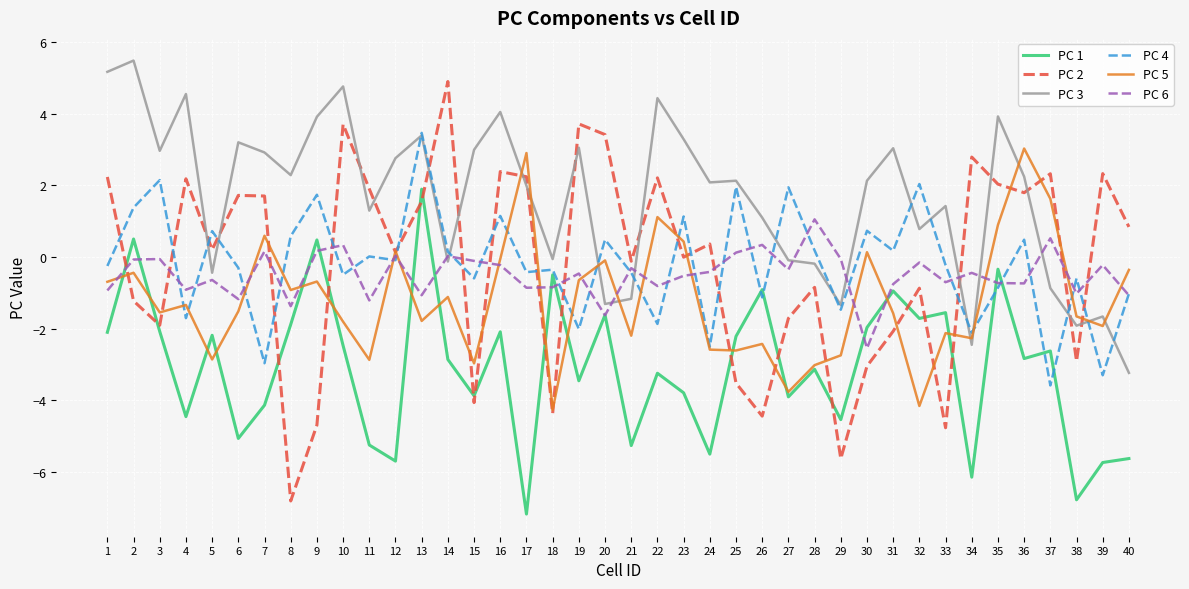

List the series in order of their peak value, lowest first.

PC 6, PC 1, PC 5, PC 4, PC 2, PC 3